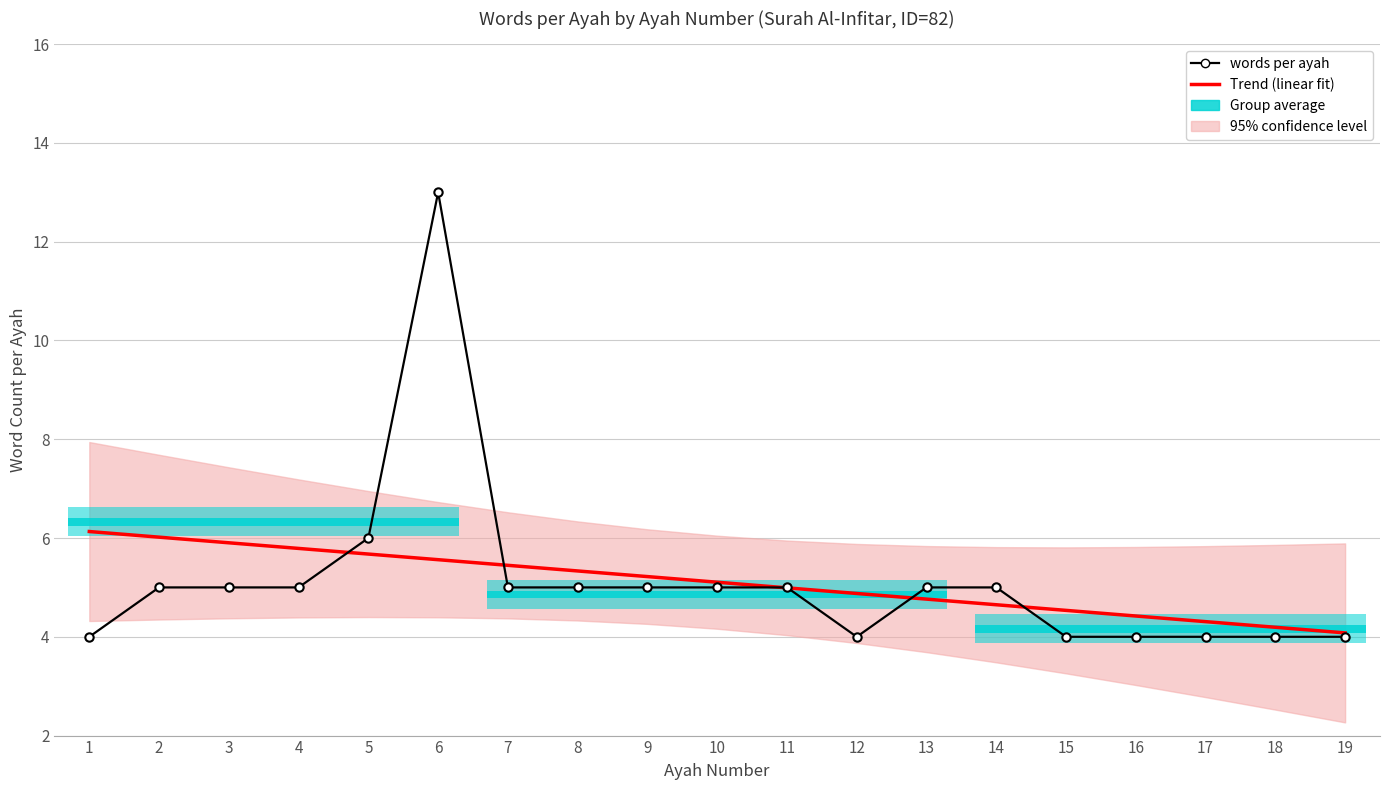

What is the minimum value shown in the chart?

4.0